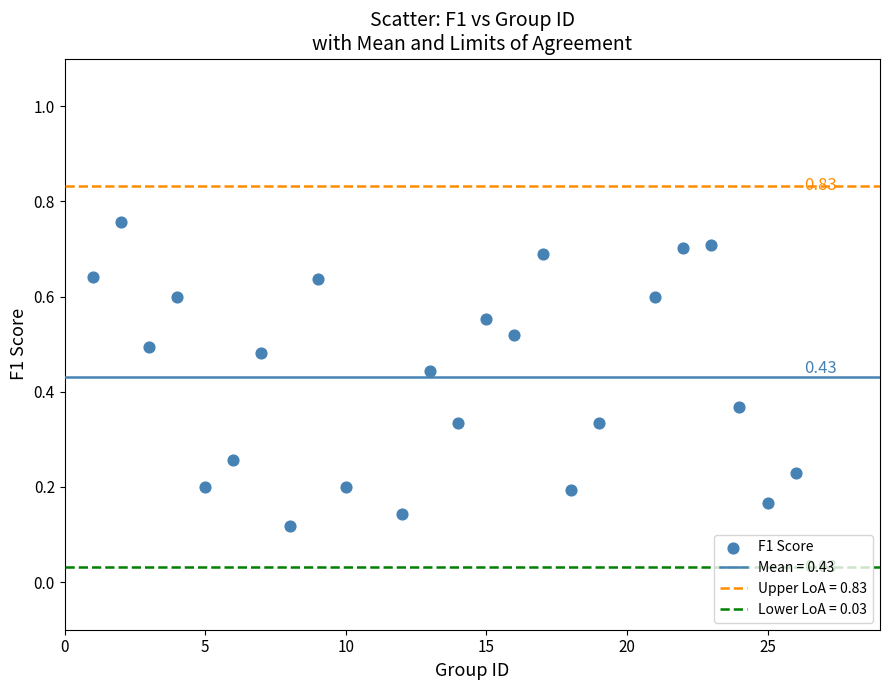

What is the range of X values (max minus min)?

25.0